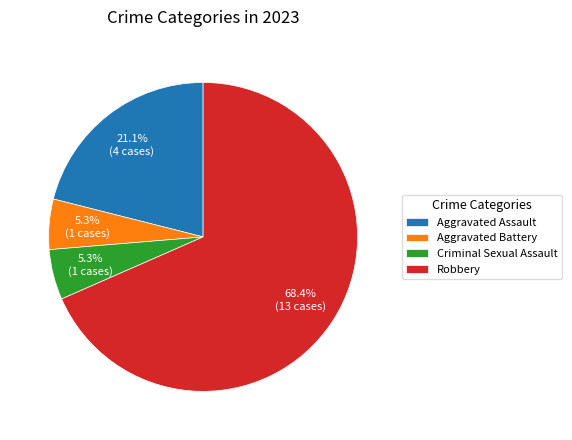

Which category accounts for the majority?

Robbery